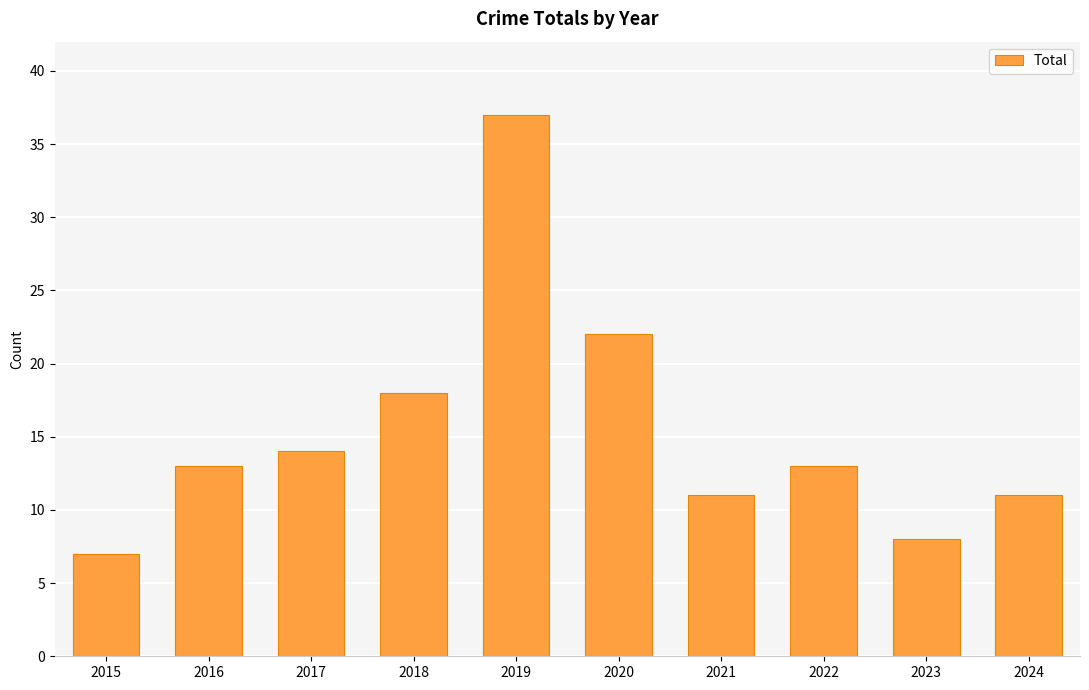

Reading right to left, extract all data points from this chart.

2024=11	2023=8	2022=13	2021=11	2020=22	2019=37	2018=18	2017=14	2016=13	2015=7